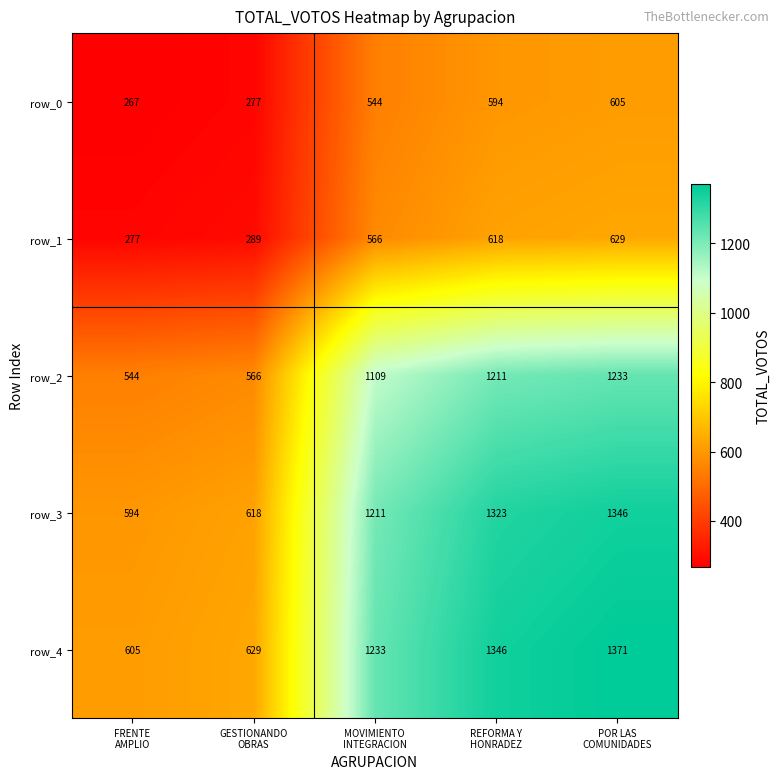

At FRENTE
AMPLIO, list the series in order from smallest to largest.

row_0, row_1, row_2, row_3, row_4